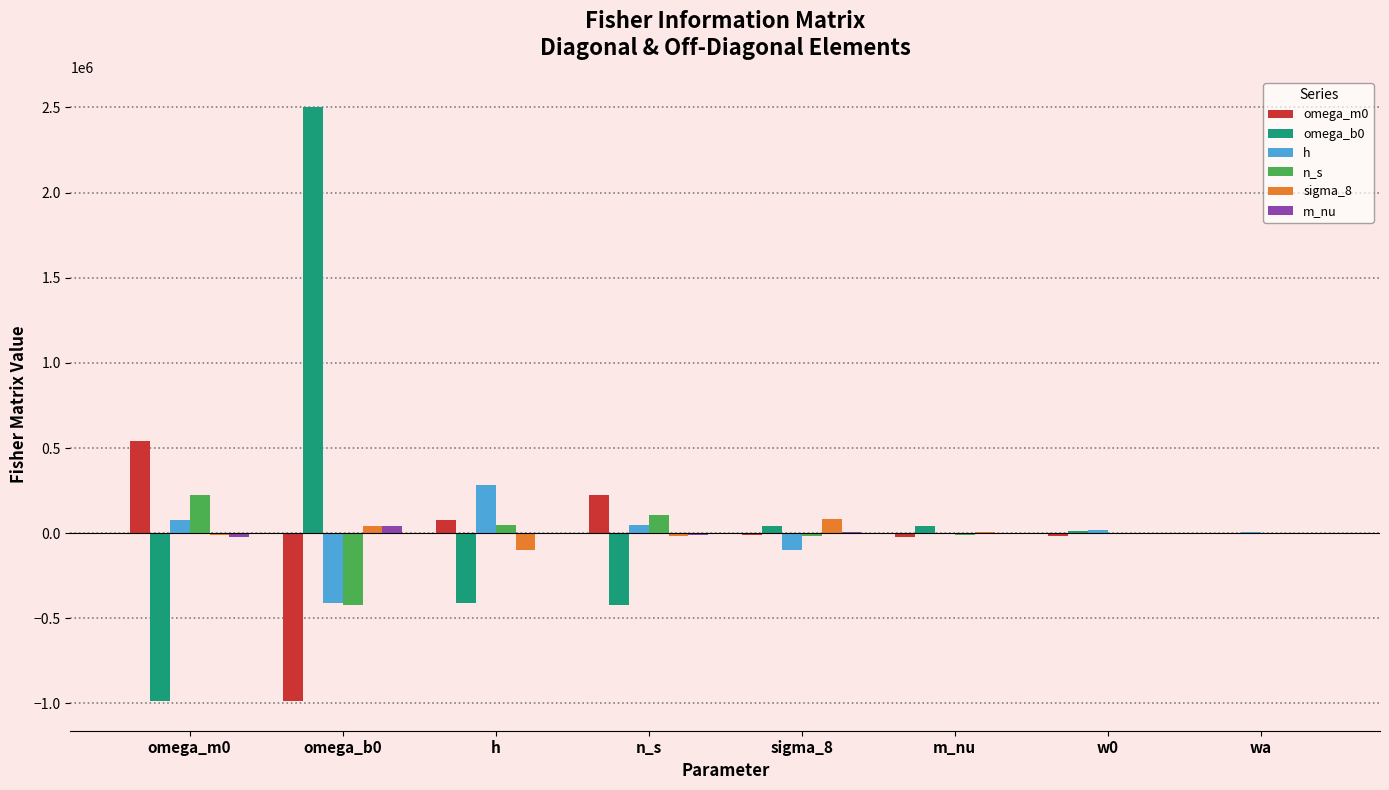

Is the value of n_s at omega_m0 greater than the value of h at w0?

Yes